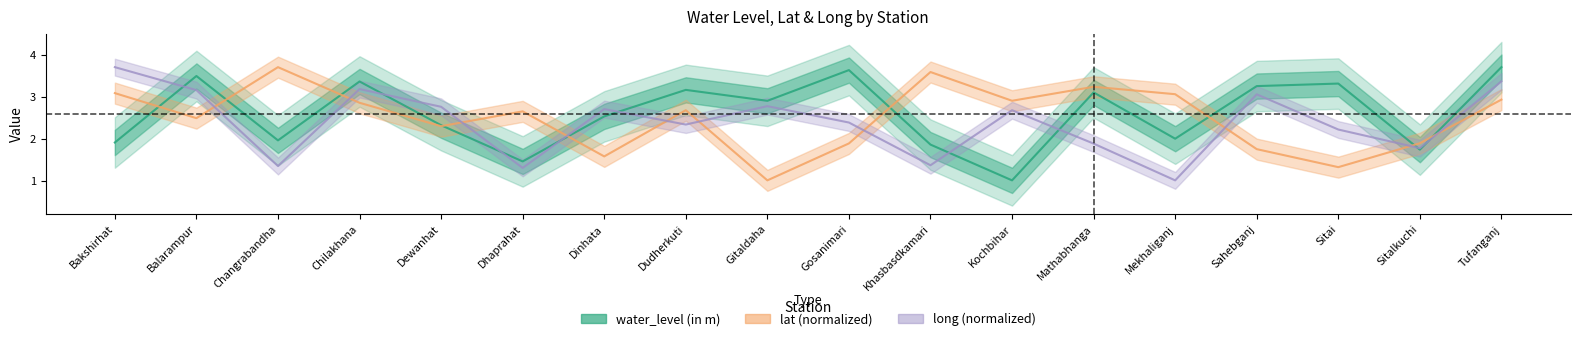

Does the chart display data point markers on the line(s)?

No